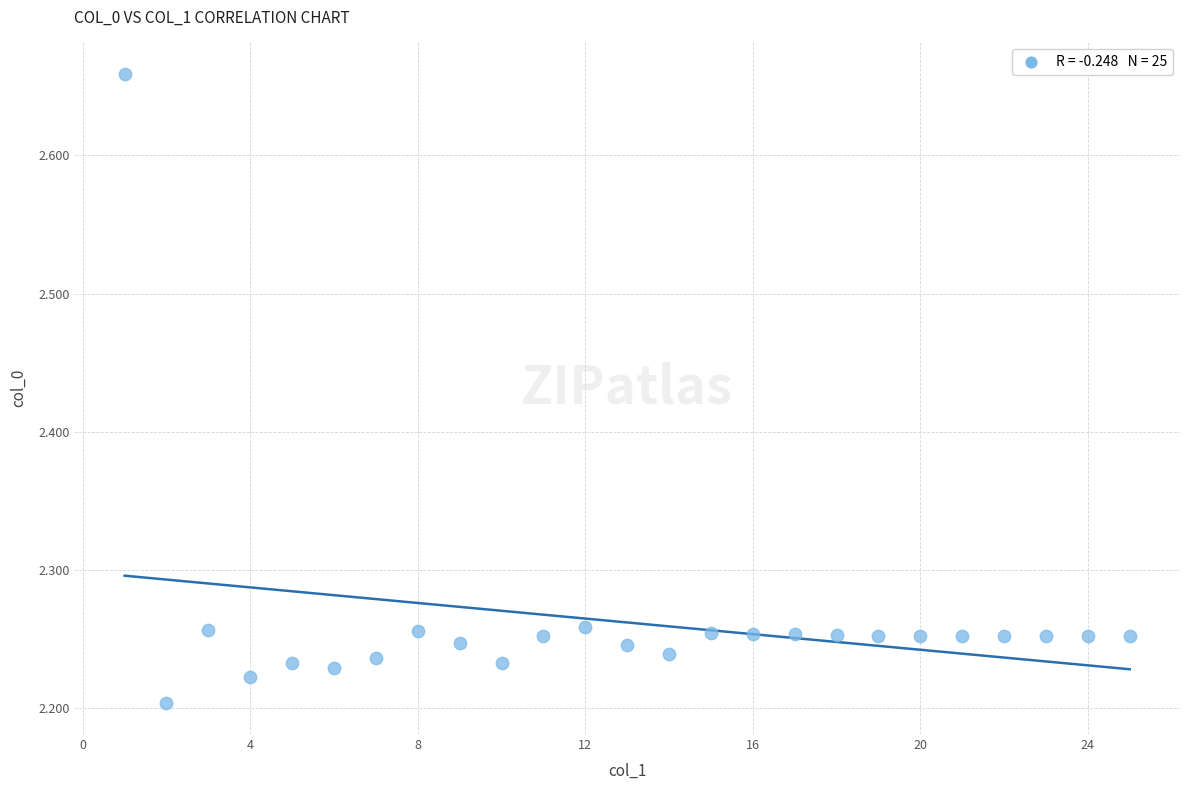

What is the range of X values (max minus min)?

24.0